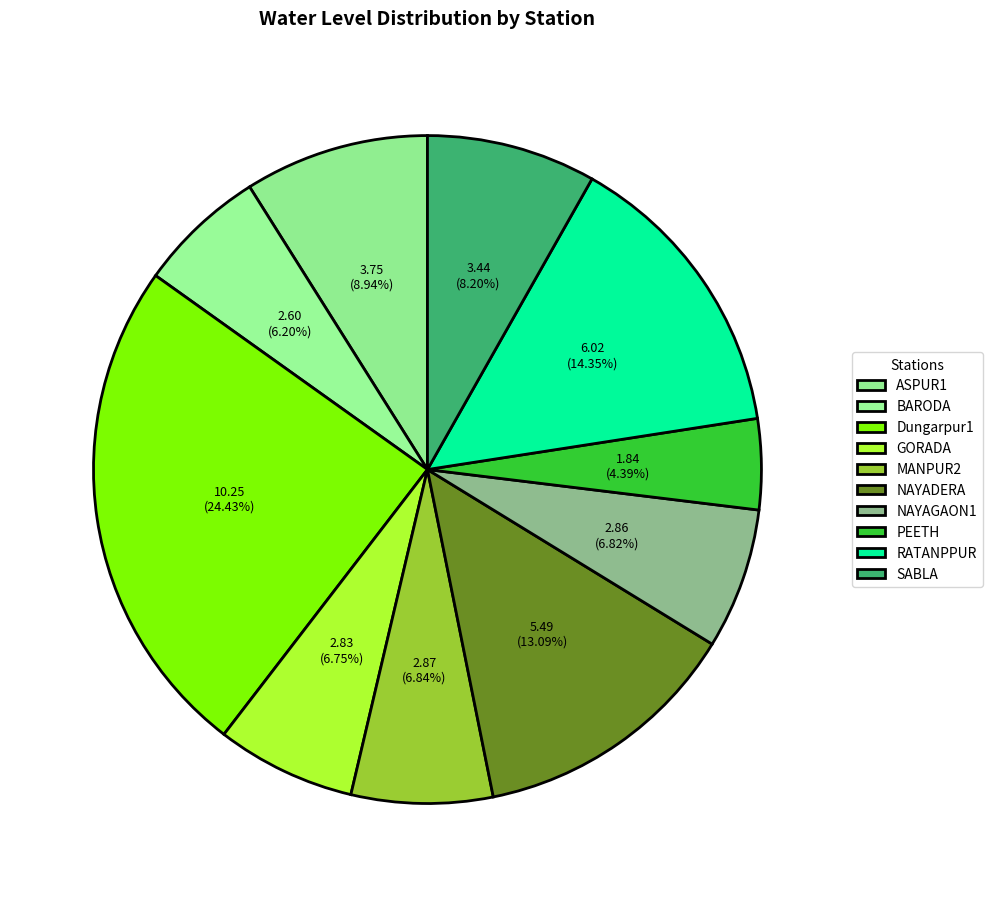

True or false: NAYAGAON1 accounts for 7% of the total.

True